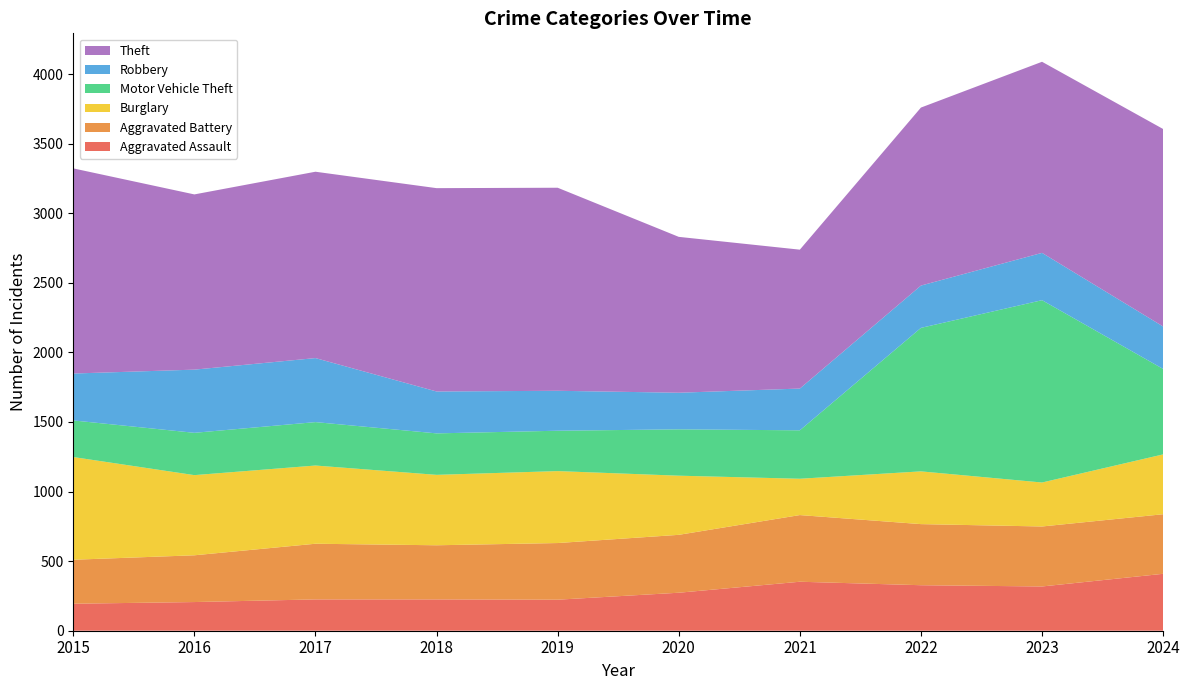

Reading left to right, extract all data points from this chart.

Aggravated Assault: 194	206	225	225	223	273	352	327	318	409
Aggravated Battery: 316	336	400	389	407	416	479	439	431	428
Burglary: 738	576	562	506	517	425	261	379	316	430
Motor Vehicle Theft: 263	304	312	298	290	333	348	1031	1310	614
Robbery: 337	454	460	301	287	263	300	304	340	305
Theft: 1474	1259	1339	1461	1459	1120	998	1279	1373	1419